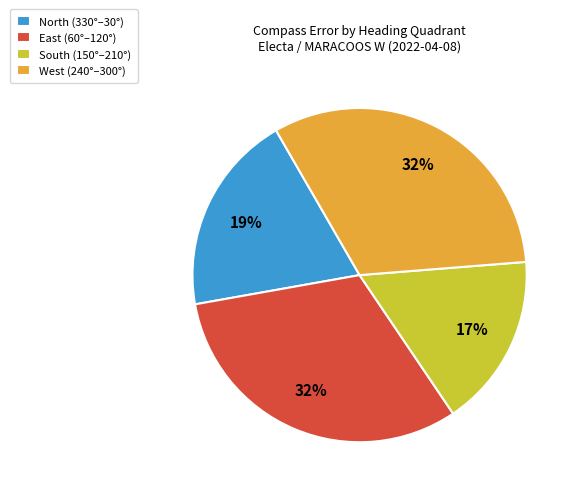

Is there a majority slice in this chart?

No